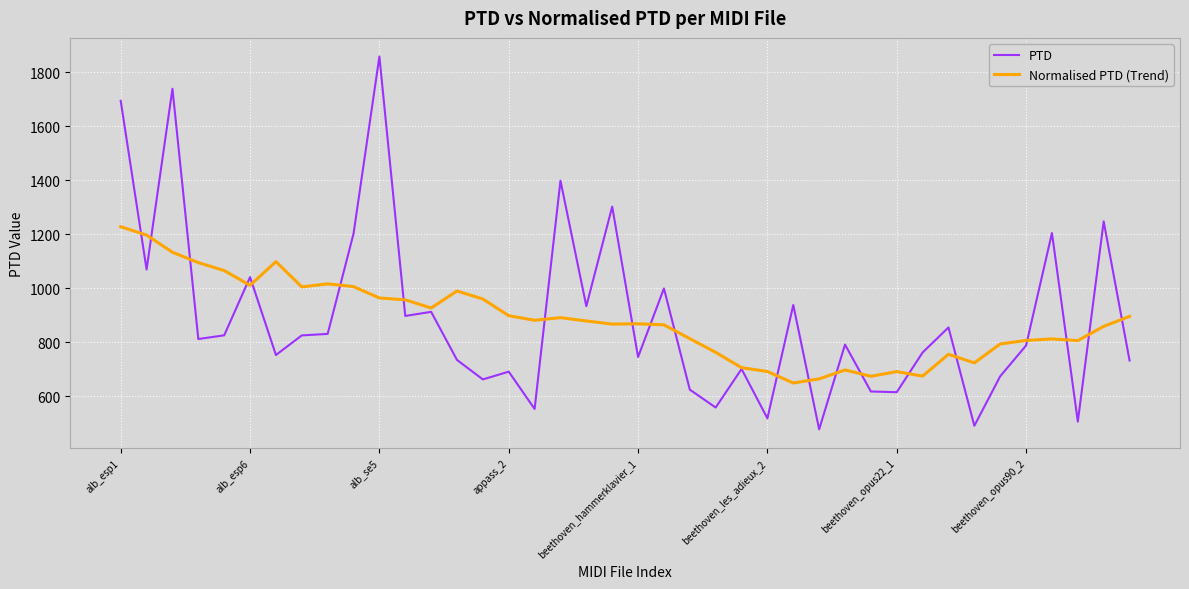

Which series has the largest range (max minus min)?

PTD